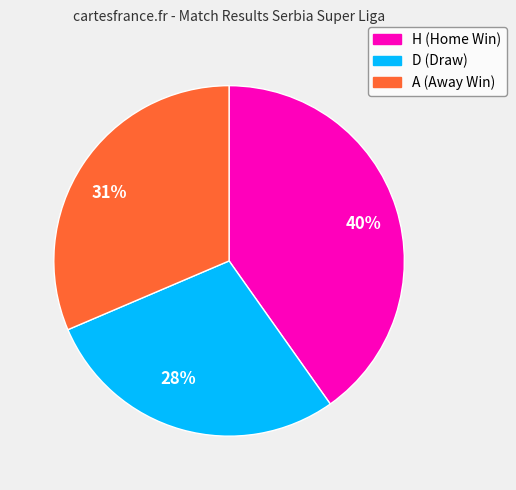

Approximately how many times larger is the value at 40% compared to 31%?

1.3